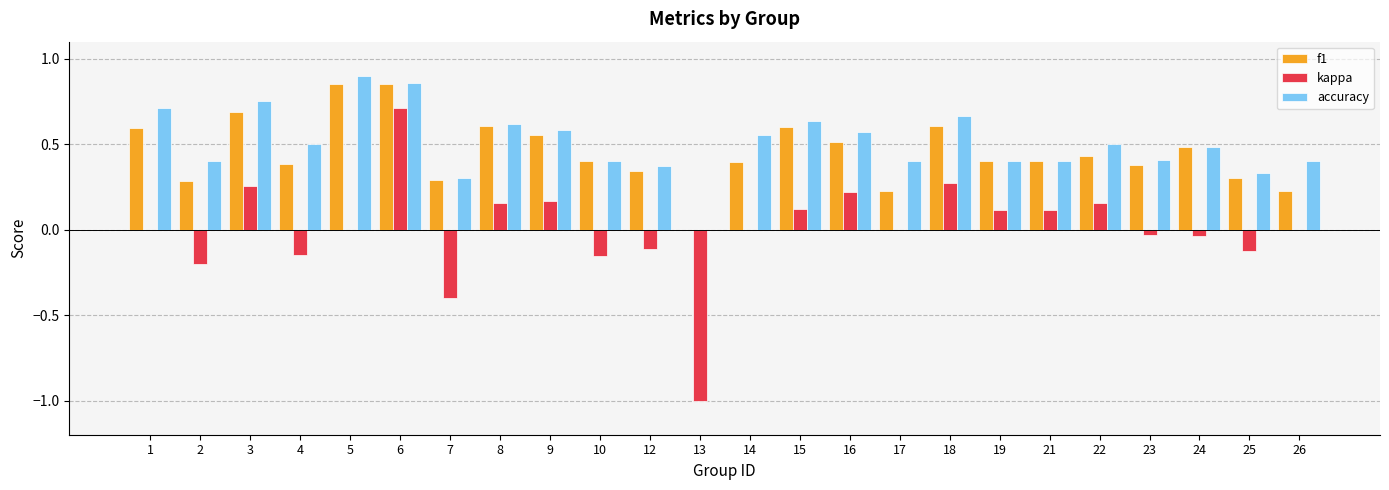

What is the sum of all accuracy values?

12.2